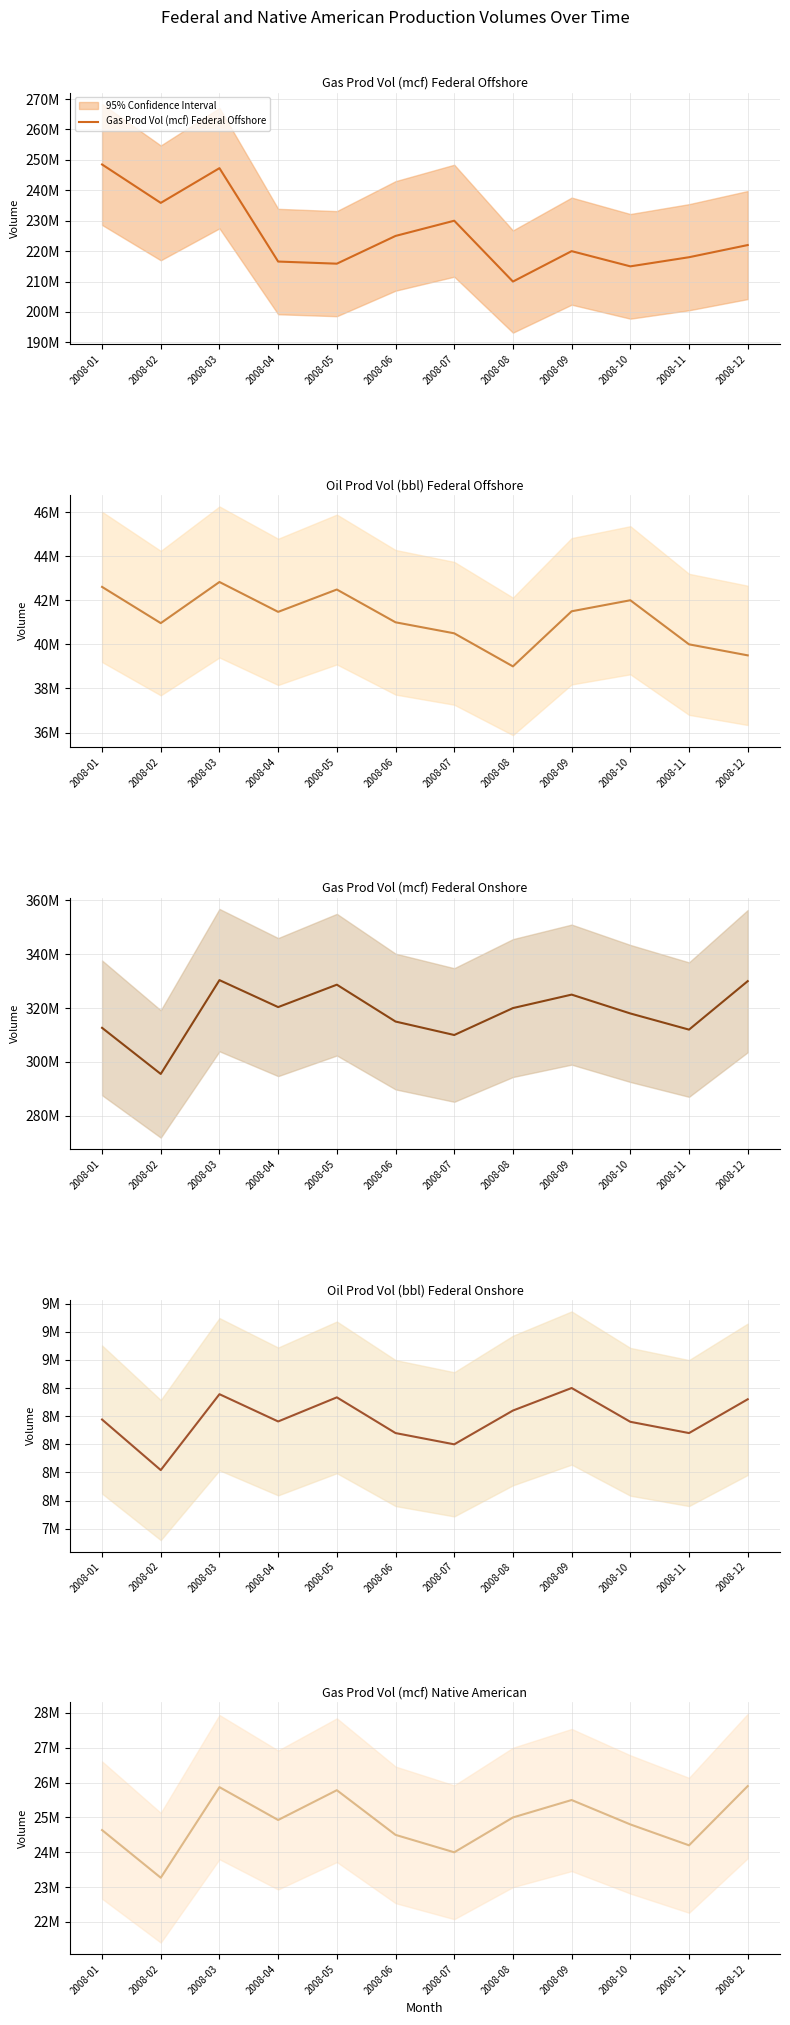

The value of Gas Prod Vol (mcf) Federal Offshore at 2008-10 is 215000000.0. True or false?

True